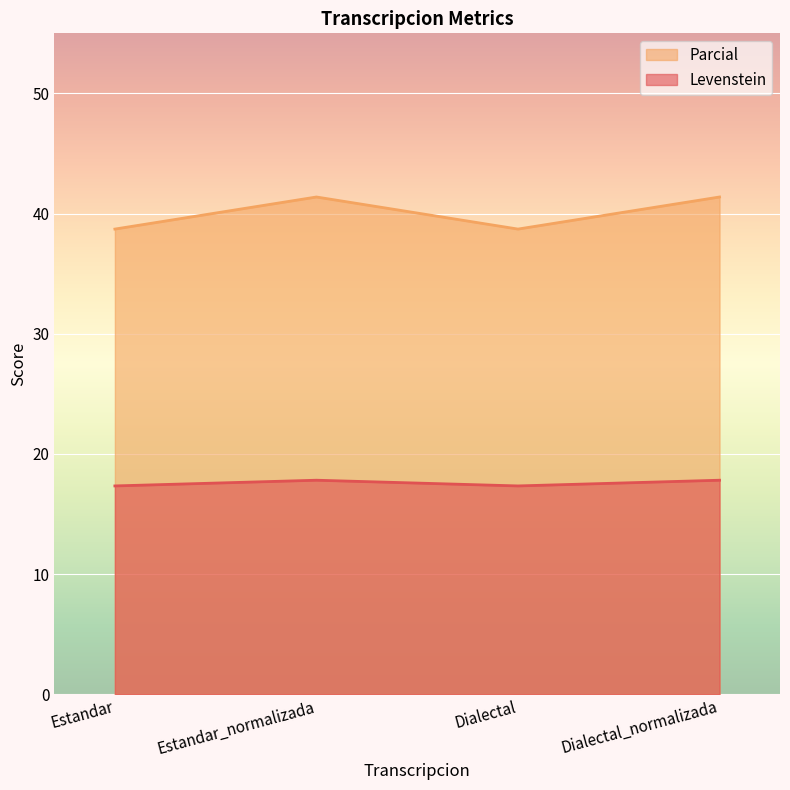

Rank the categories by Levenstein value from highest to lowest.

Estandar_normalizada, Dialectal_normalizada, Estandar, Dialectal